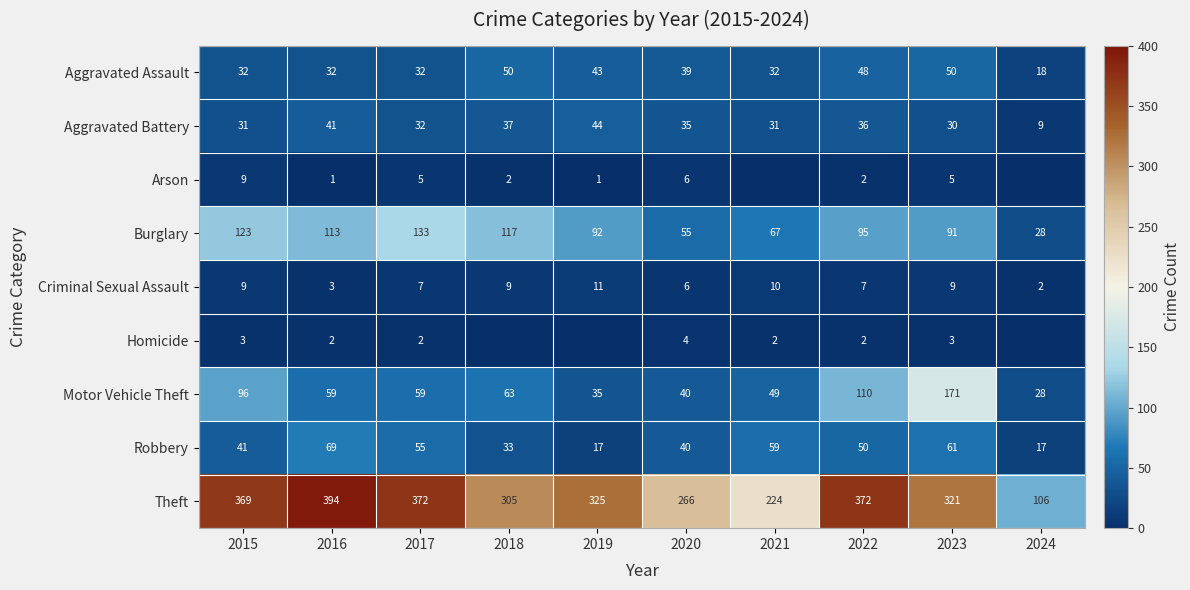

How many distinct data groups are displayed?

9